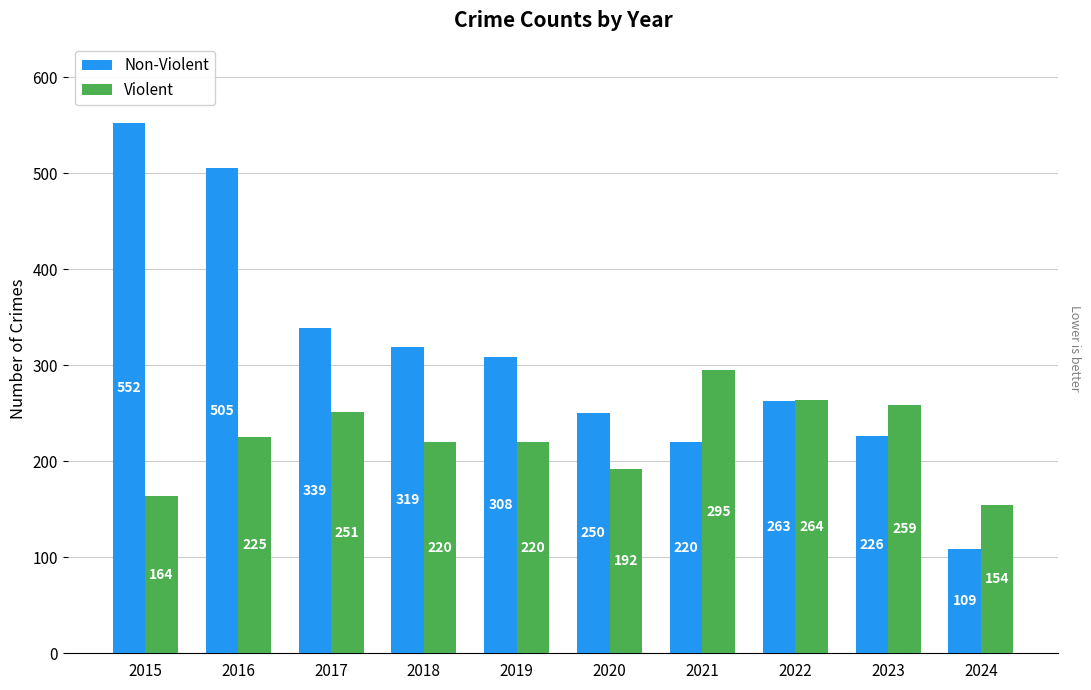

Reading left to right, what are all the values shown in this chart?

Non-Violent: 2015=552	2016=505	2017=339	2018=319	2019=308	2020=250	2021=220	2022=263	2023=226	2024=109
Violent: 2015=164	2016=225	2017=251	2018=220	2019=220	2020=192	2021=295	2022=264	2023=259	2024=154